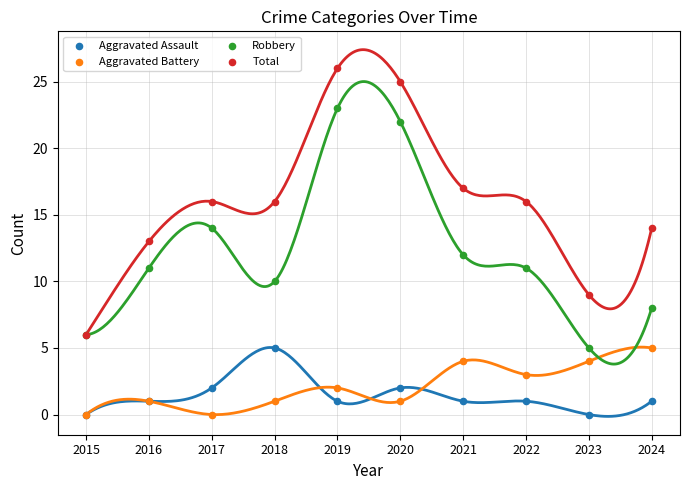

What are all the series names shown in the legend?

Aggravated Assault, Aggravated Battery, Robbery, Total